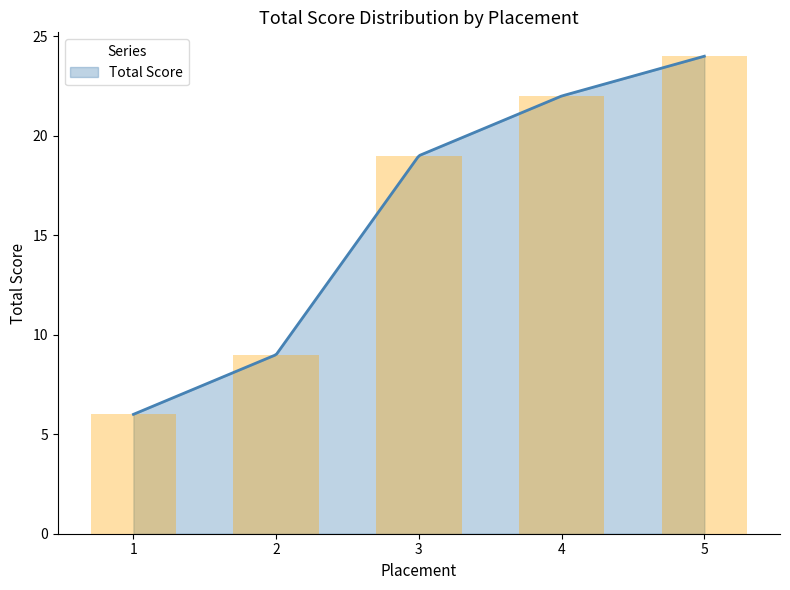

Which category has the lowest value across all series?

1